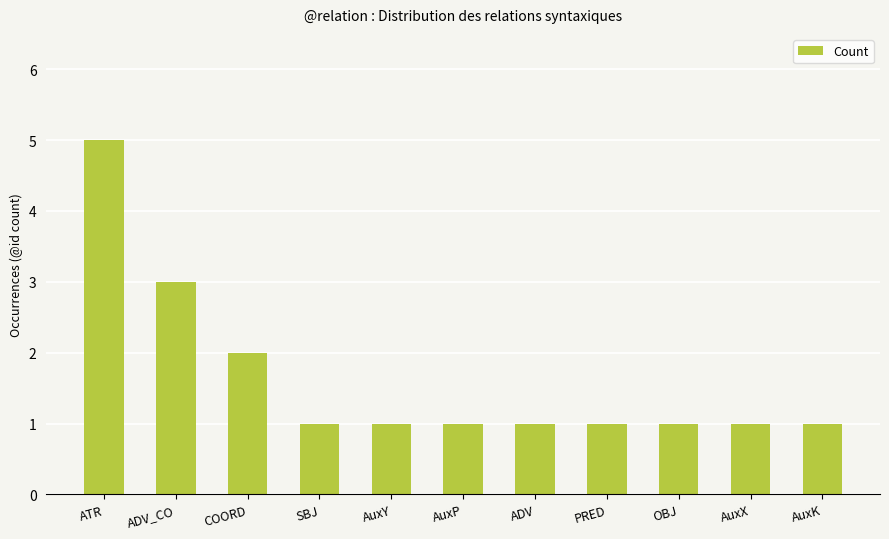

Where is the data nearest to the value 3?

ADV_CO